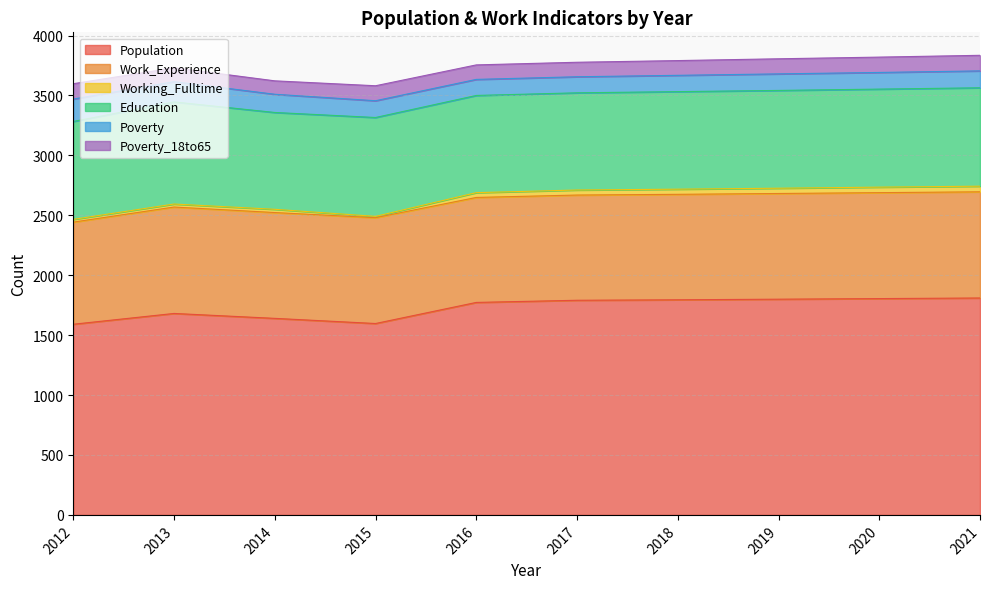

At 2014, list the series in order from largest to smallest.

Population, Work_Experience, Education, Poverty, Poverty_18to65, Working_Fulltime